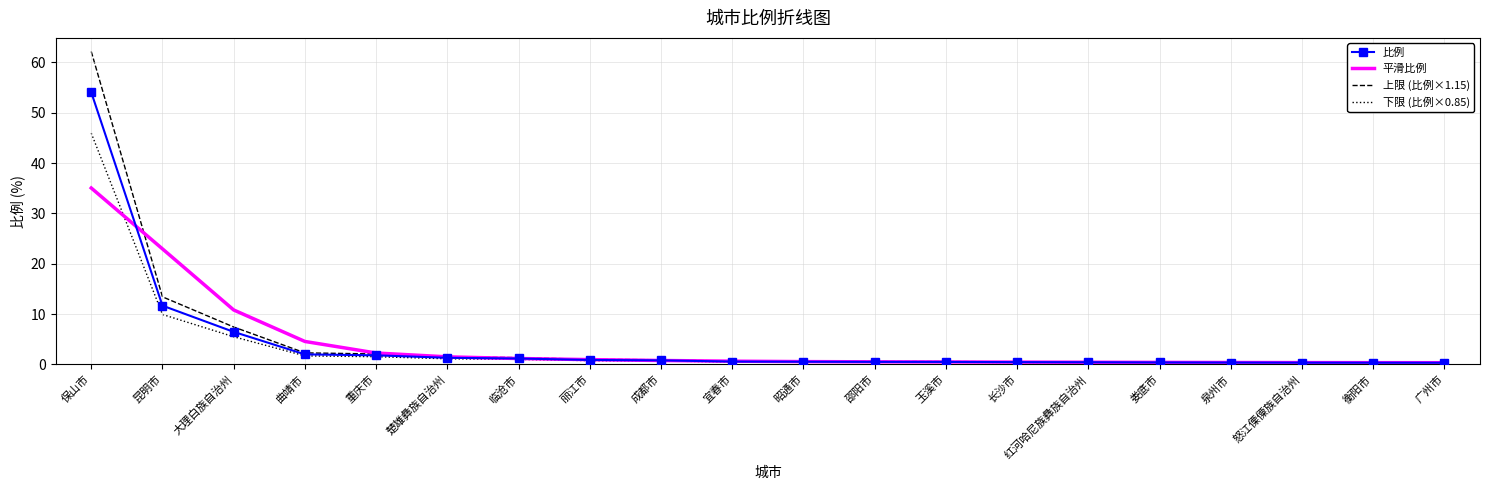

At which category is the sum across all series the highest?

保山市